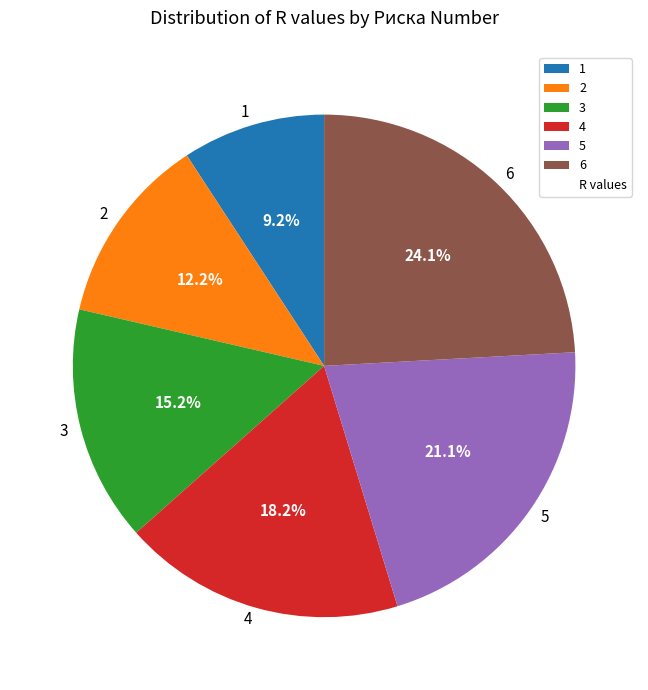

True or false: 4 accounts for 18% of the total.

True